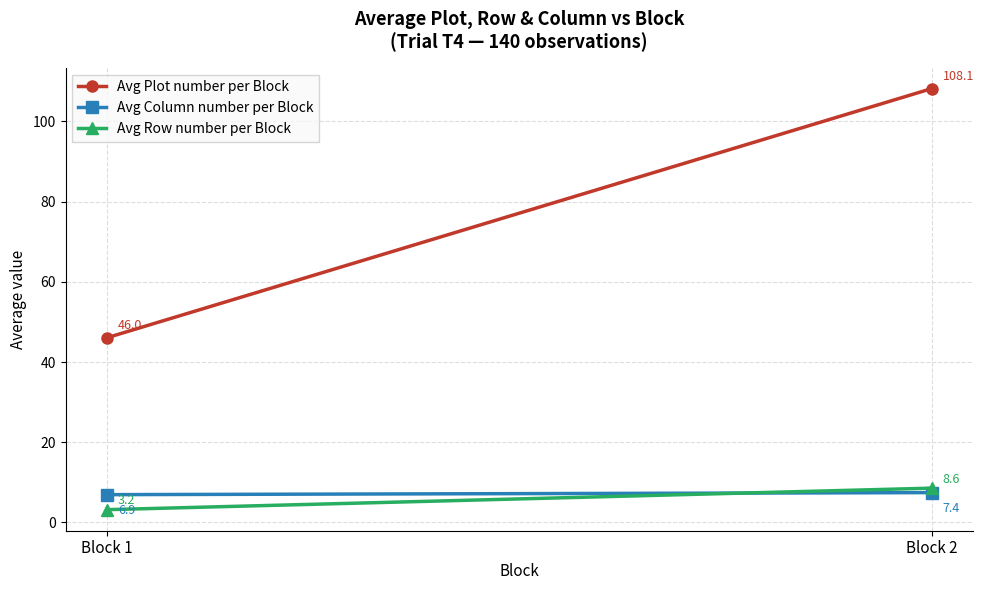

What is the sum of the Avg Row number per Block values at Block 2 and Block 1?

11.8